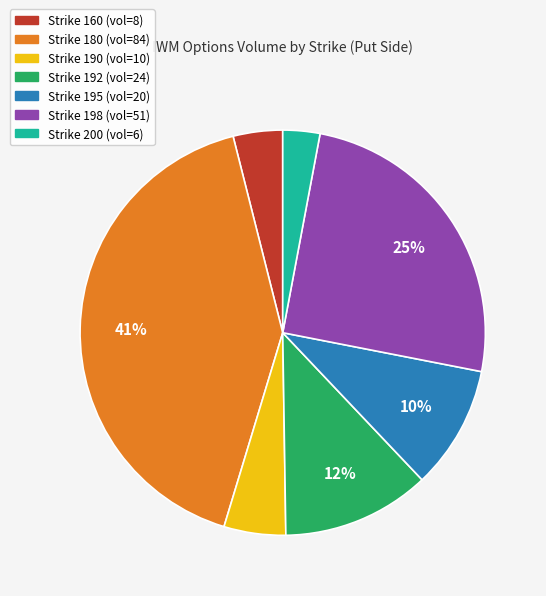

How many segments does this pie chart have?

7